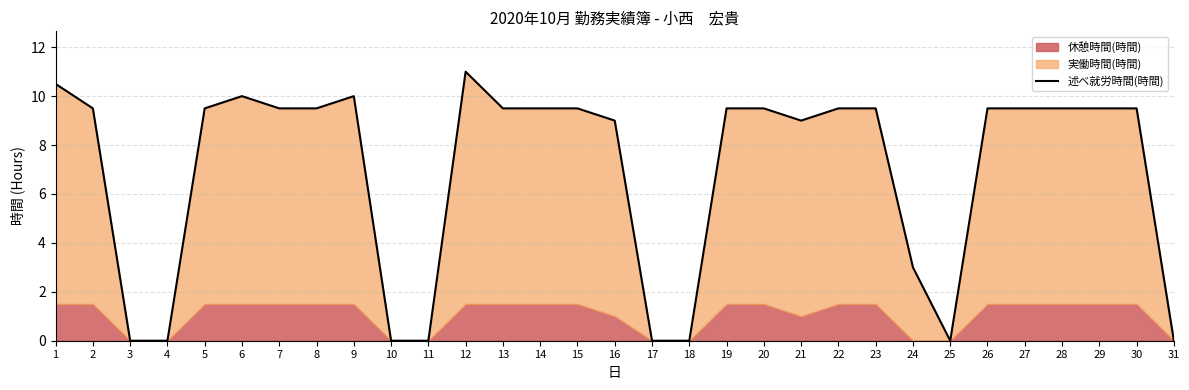

Where does the data first go above 9?

1